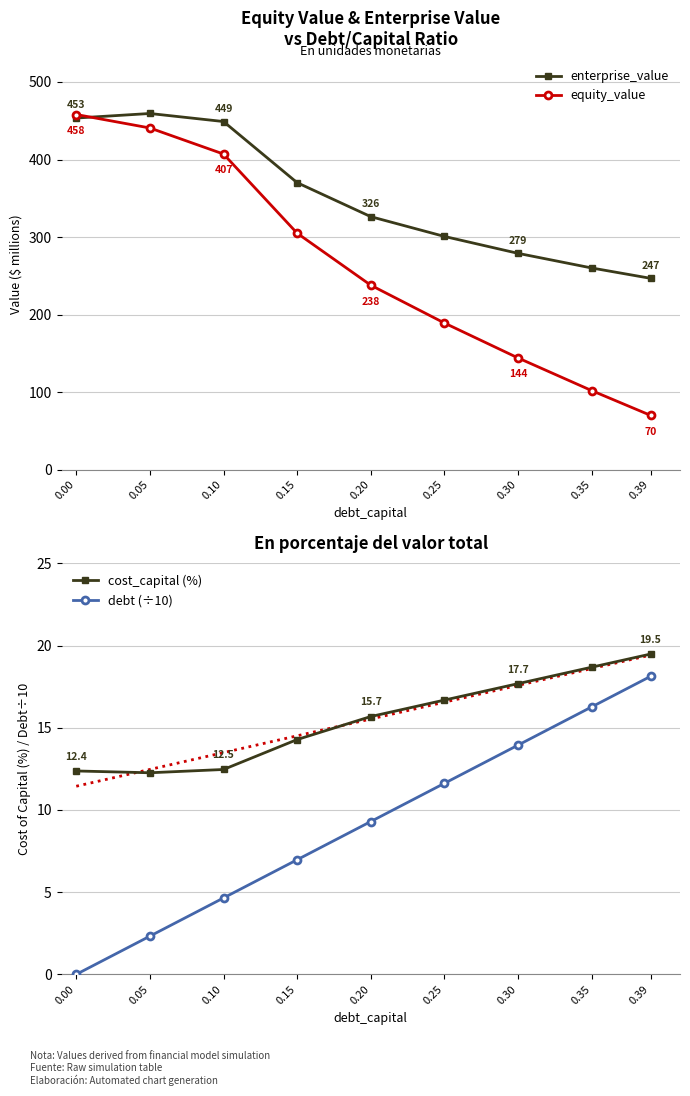

What is the value of the enterprise_value point at the 1st from the left?

453.5